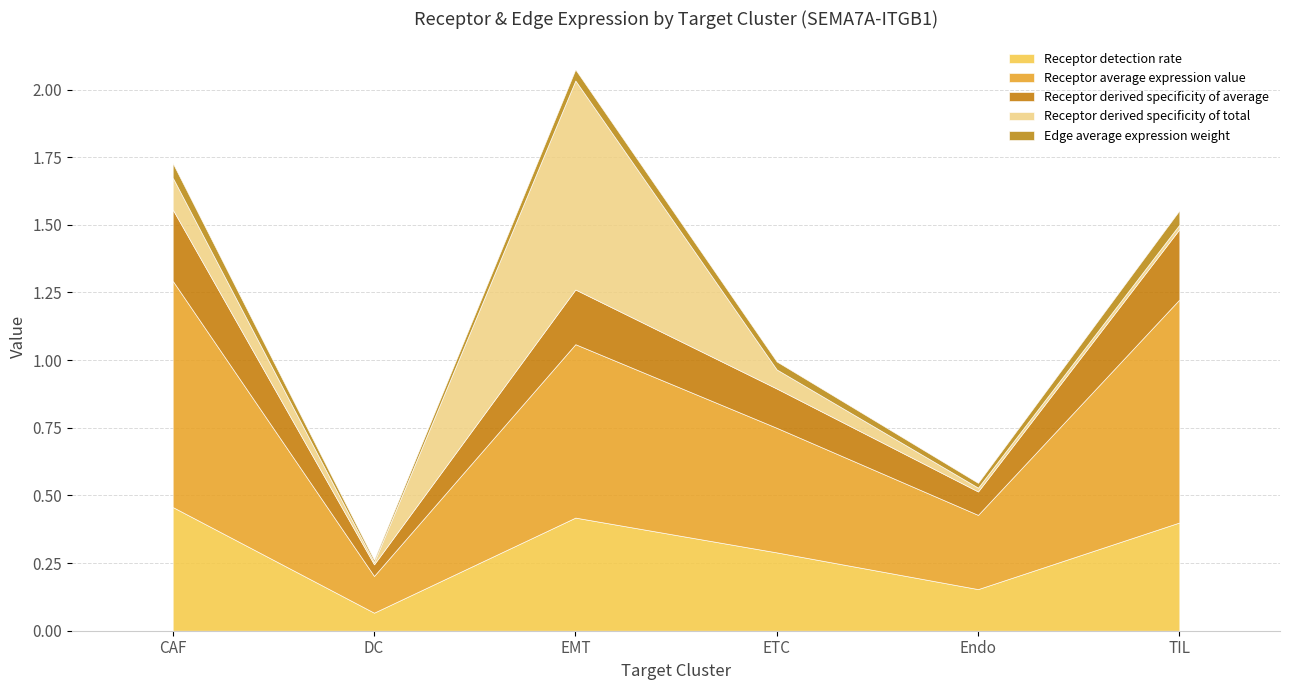

How many lines are shown in the chart?

5